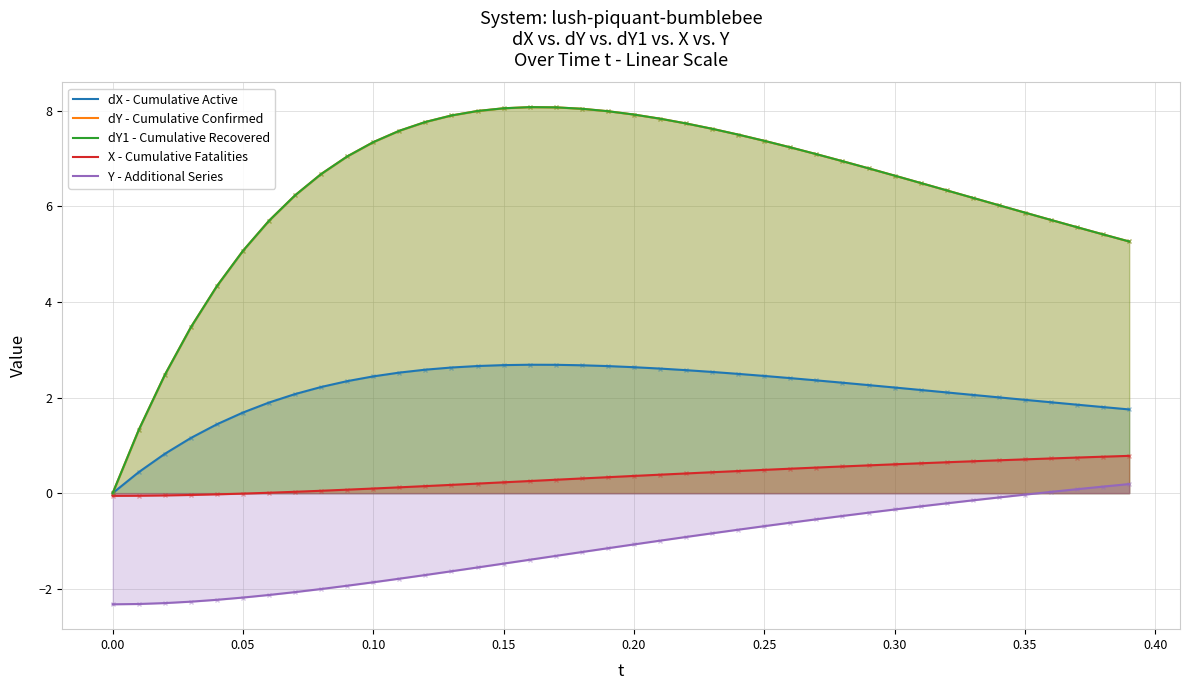

Reading left to right, what are all the values shown in this chart?

dX - Cumulative Active: 0.0	0.4	0.8	1.2	1.4	1.7	1.9	2.1	2.2	2.3	2.4	2.5	2.6	2.6	2.7	2.7	2.7	2.7	2.7	2.7	2.6	2.6	2.6	2.5	2.5	2.5	2.4	2.4	2.3	2.3	2.2	2.2	2.1	2.1	2.0	2.0	1.9	1.9	1.8	1.8
dY - Cumulative Confirmed: 0.0	1.3	2.5	3.5	4.3	5.1	5.7	6.2	6.7	7.0	7.3	7.6	7.8	7.9	8.0	8.1	8.1	8.1	8.0	8.0	7.9	7.8	7.7	7.6	7.5	7.4	7.2	7.1	6.9	6.8	6.6	6.5	6.3	6.2	6.0	5.9	5.7	5.6	5.4	5.3
dY1 - Cumulative Recovered: 0.0	1.3	2.5	3.5	4.3	5.1	5.7	6.2	6.7	7.0	7.3	7.6	7.8	7.9	8.0	8.1	8.1	8.1	8.0	8.0	7.9	7.8	7.7	7.6	7.5	7.4	7.2	7.1	6.9	6.8	6.6	6.5	6.3	6.2	6.0	5.9	5.7	5.6	5.4	5.3
X - Cumulative Fatalities: -0.1	-0.1	-0.0	-0.0	-0.0	-0.0	0.0	0.0	0.1	0.1	0.1	0.1	0.1	0.2	0.2	0.2	0.3	0.3	0.3	0.3	0.4	0.4	0.4	0.4	0.5	0.5	0.5	0.5	0.6	0.6	0.6	0.6	0.6	0.7	0.7	0.7	0.7	0.7	0.8	0.8
Y - Additional Series: -2.3	-2.3	-2.3	-2.3	-2.2	-2.2	-2.1	-2.1	-2.0	-1.9	-1.9	-1.8	-1.7	-1.6	-1.6	-1.5	-1.4	-1.3	-1.2	-1.2	-1.1	-1.0	-0.9	-0.8	-0.8	-0.7	-0.6	-0.5	-0.5	-0.4	-0.3	-0.3	-0.2	-0.2	-0.1	-0.0	0.0	0.1	0.1	0.2